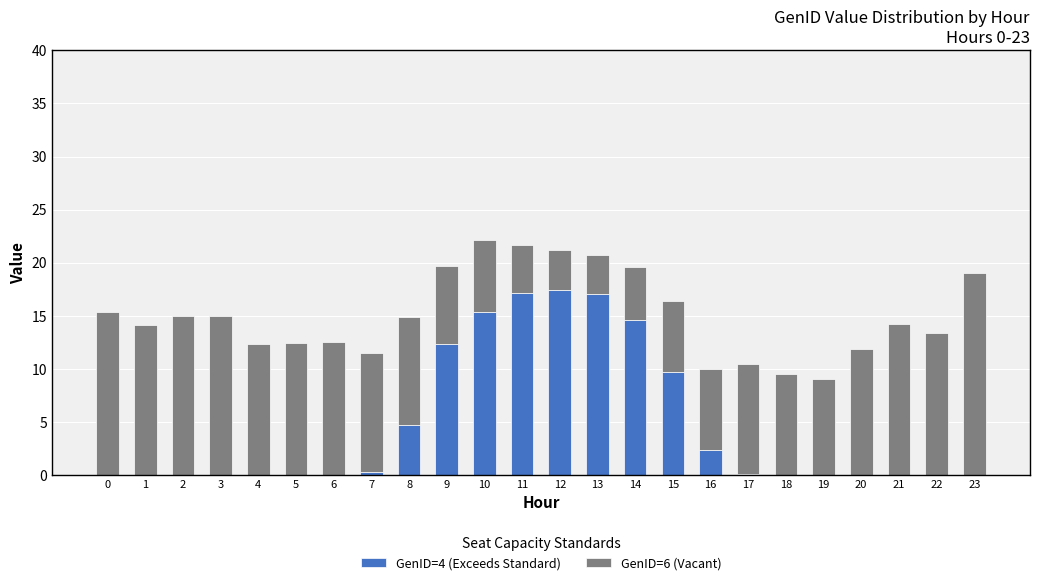

What is the sum of all GenID=4 (Exceeds Standard) values?

110.8